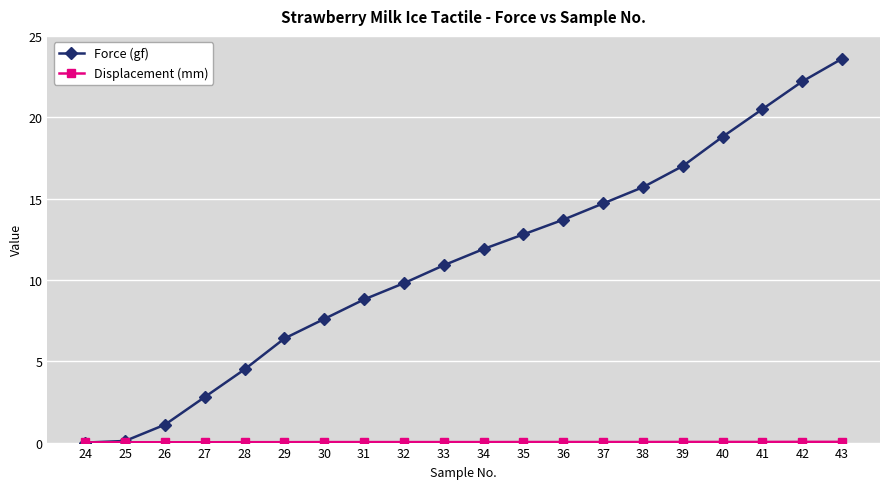

True or false: Force (gf) has a value of 6.4 at 29.

True